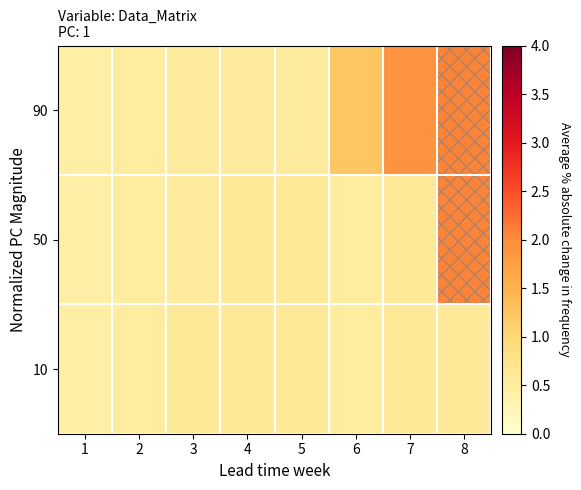

At how many categories does at least one series exceed 2?

1